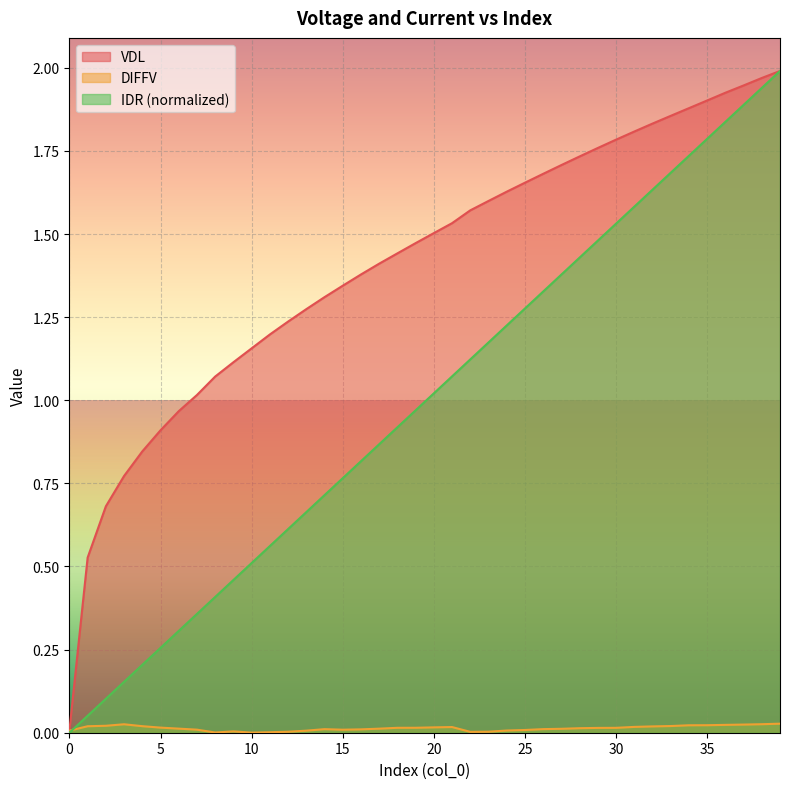

Which has a higher value, 3 or 8?

8